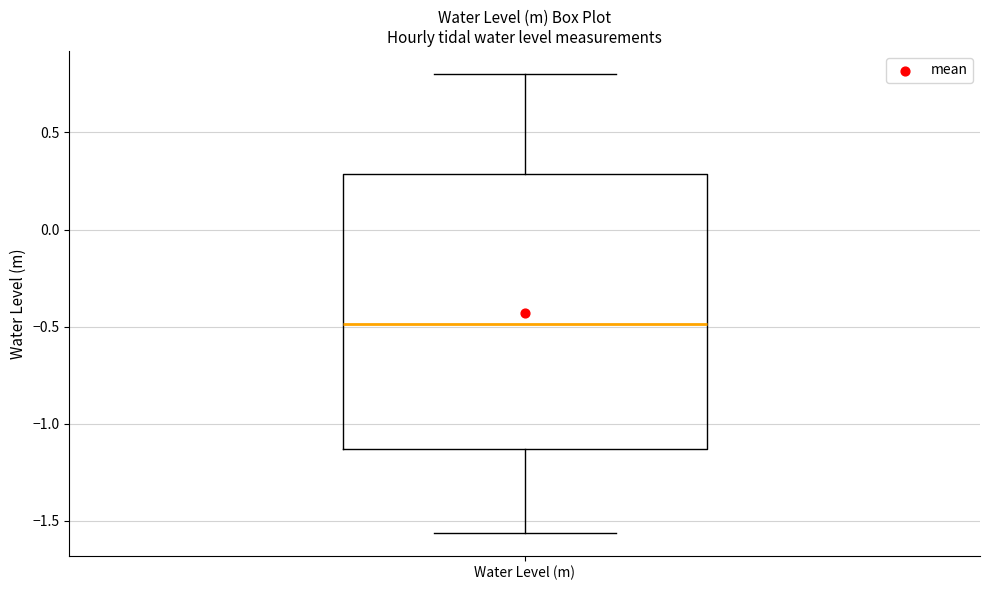

Where does the lower whisker of the box for Water Level (m) end on the y-axis? The values are not printed on the chart, so give them approximately, as read against the axis.

-1.55